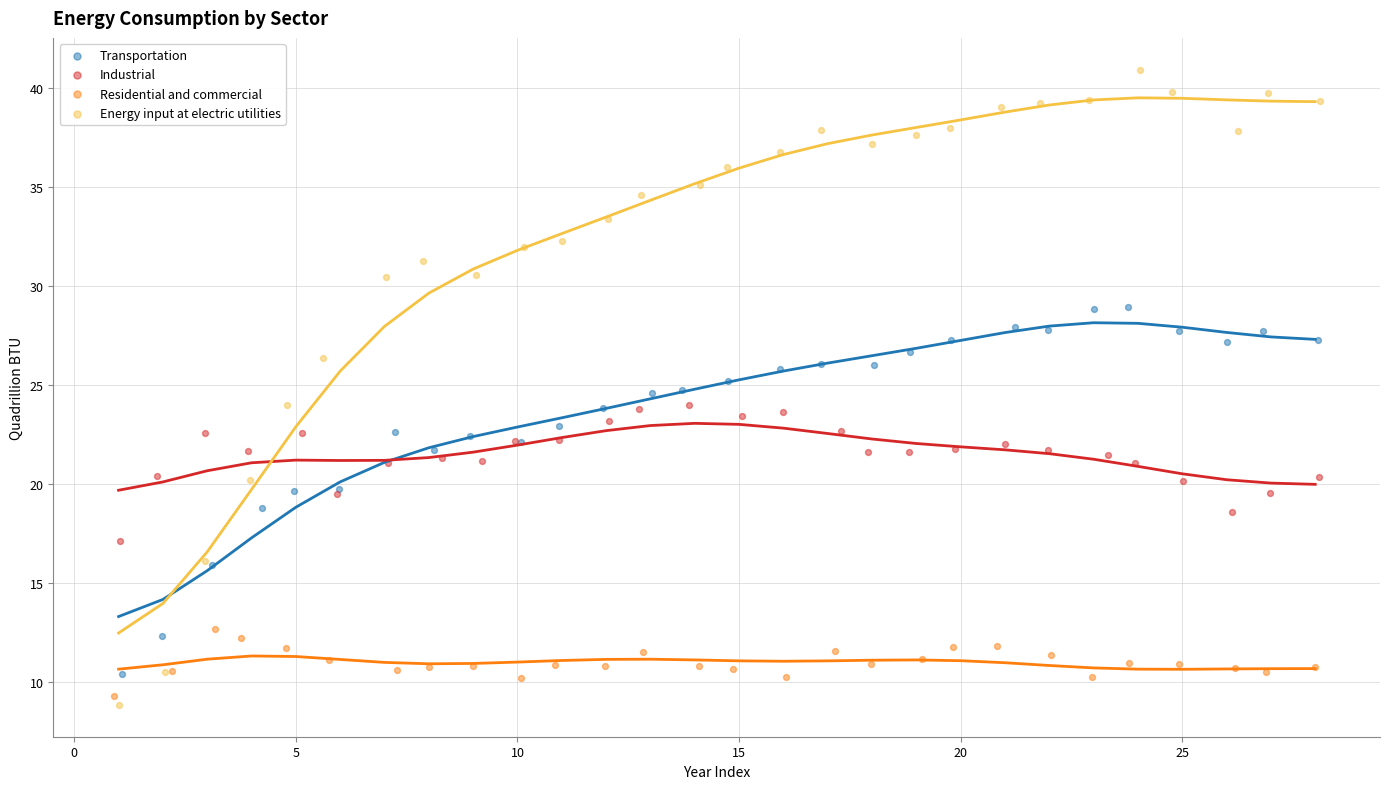

Which series reaches the maximum Y coordinate?

Energy input at electric utilities